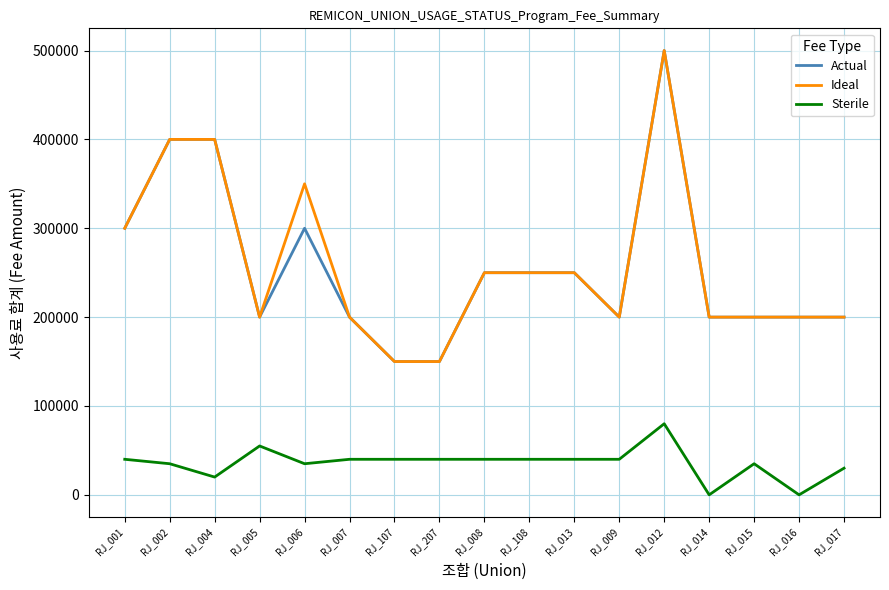

What are all the series names shown in the legend?

Actual, Ideal, Sterile